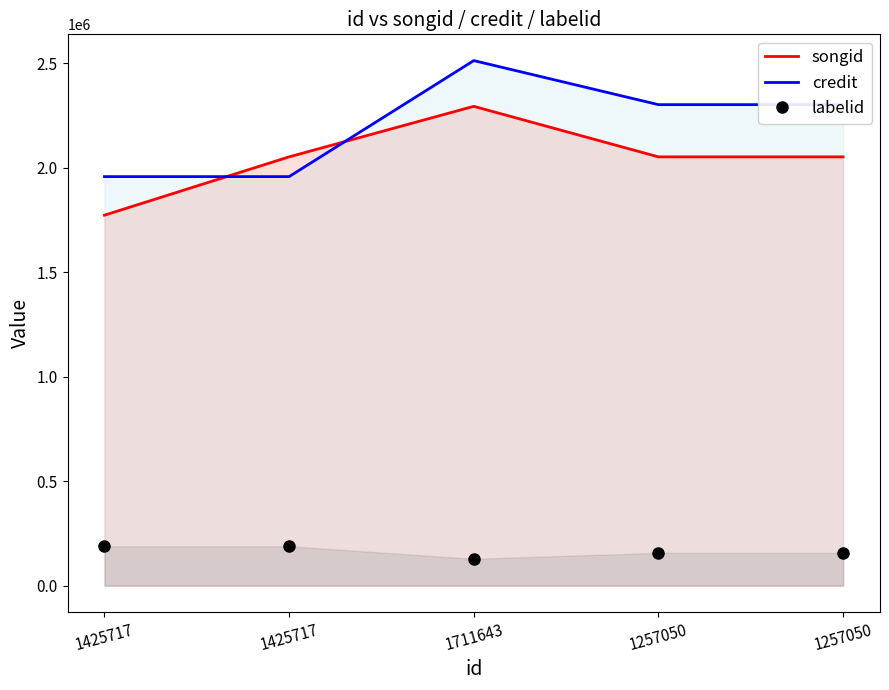

Reading left to right, extract all data points from this chart.

songid: 1425717=1773620	1425717=2052891	1711643=2294855	1257050=2052906	1257050=2052915
credit: 1425717=1958348	1425717=1958348	1711643=2513821	1257050=2302913	1257050=2302913
labelid: 1425717=188493	1425717=188493	1711643=128228	1257050=156932	1257050=156932